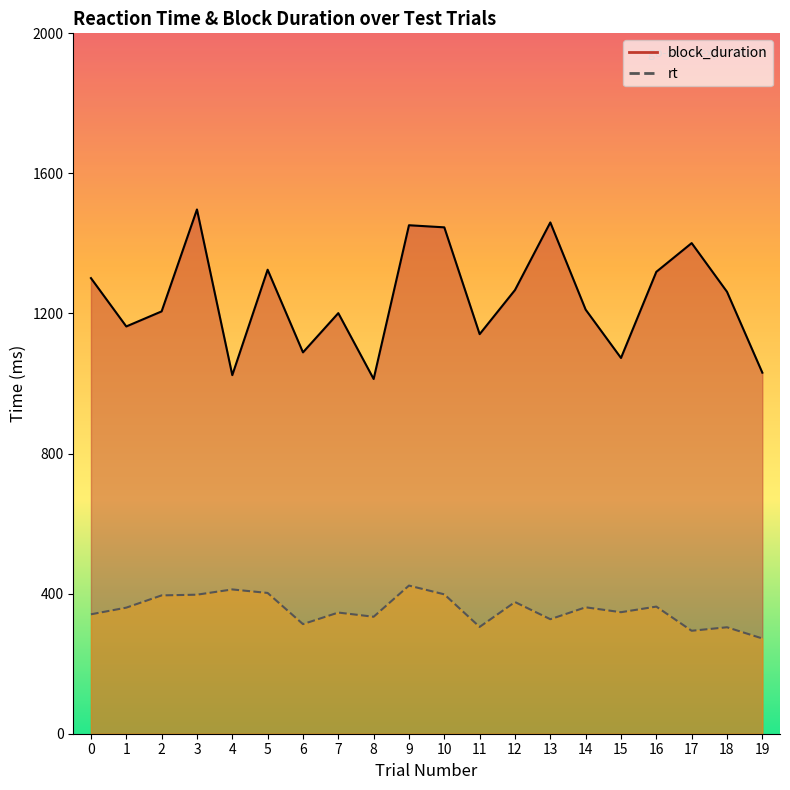

List the series in order of their peak value, lowest first.

rt, block_duration